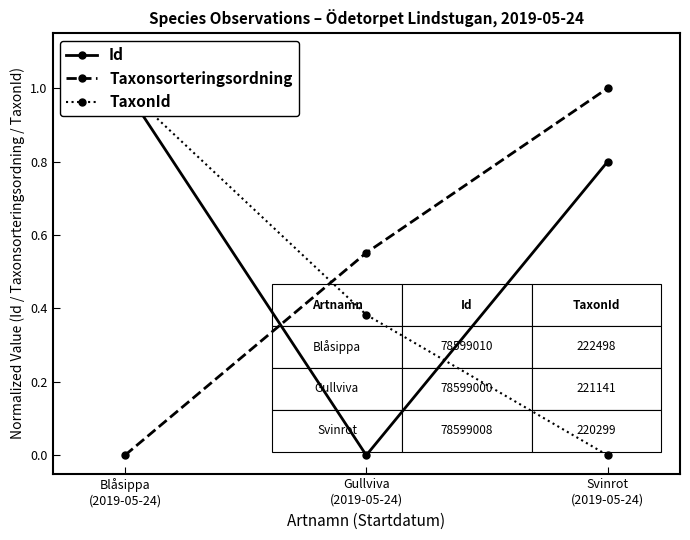

Where is Taxonsorteringsordning nearest to the value 0?

Blåsippa
(2019-05-24)